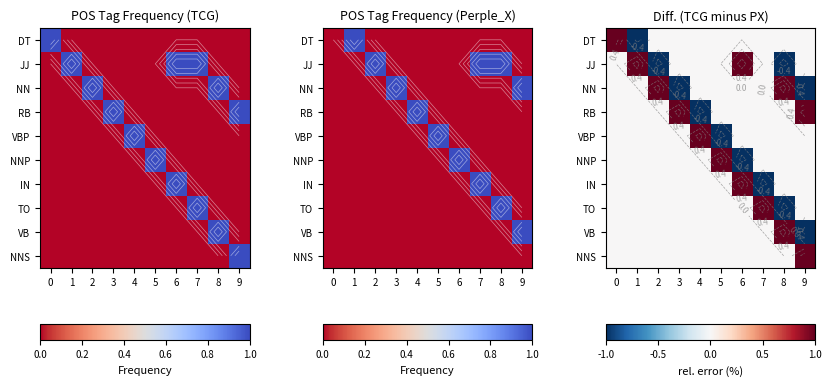

How many data points in IN are above 0?

1